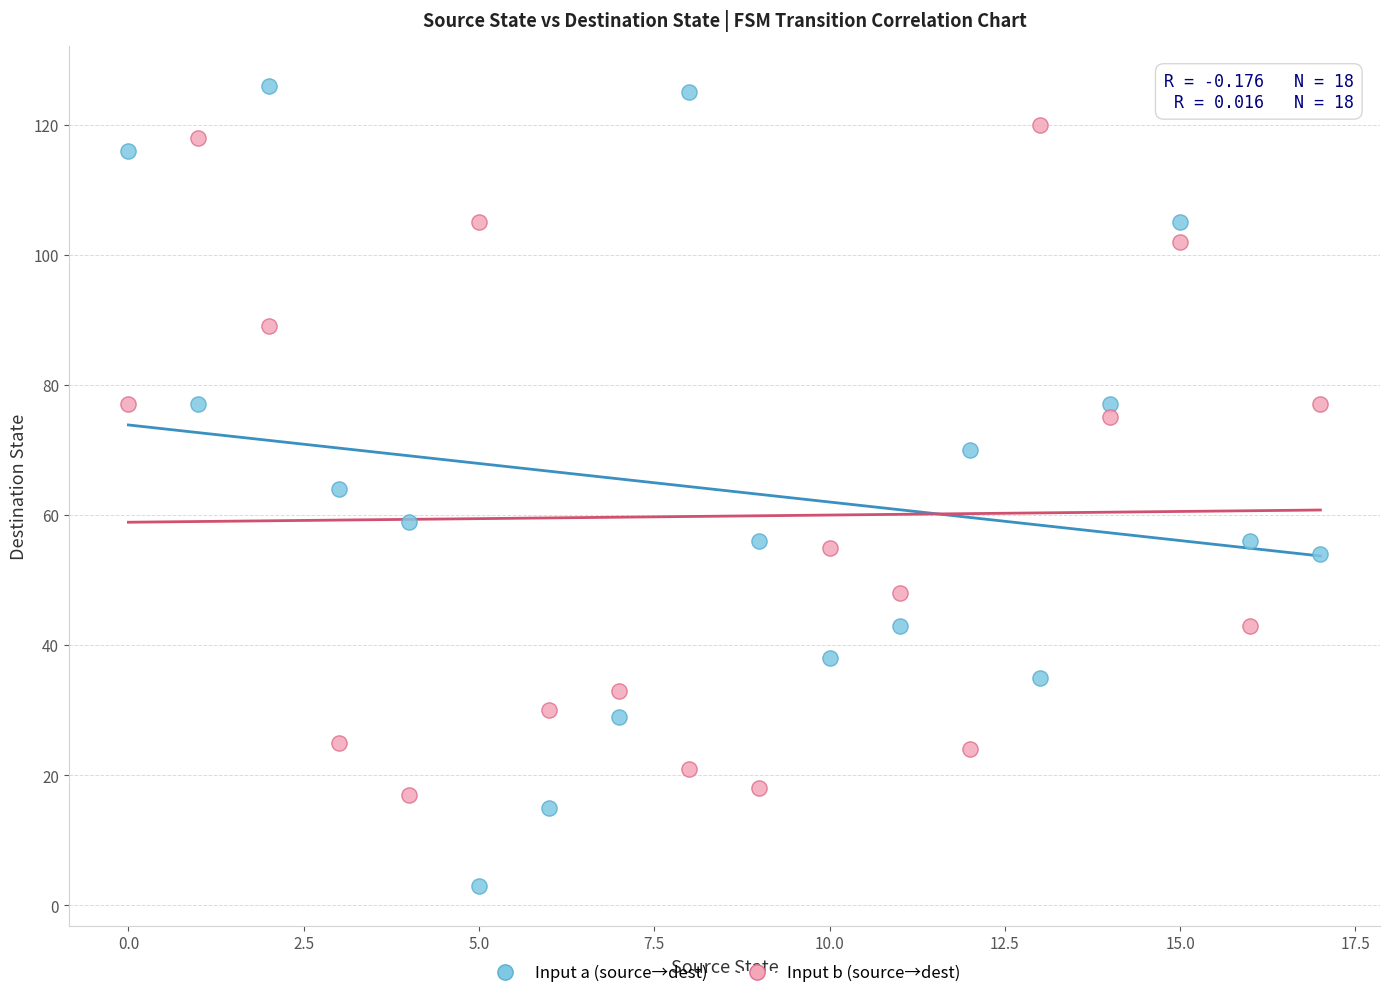

Which series contains the highest Y value?

Input a (source→dest)